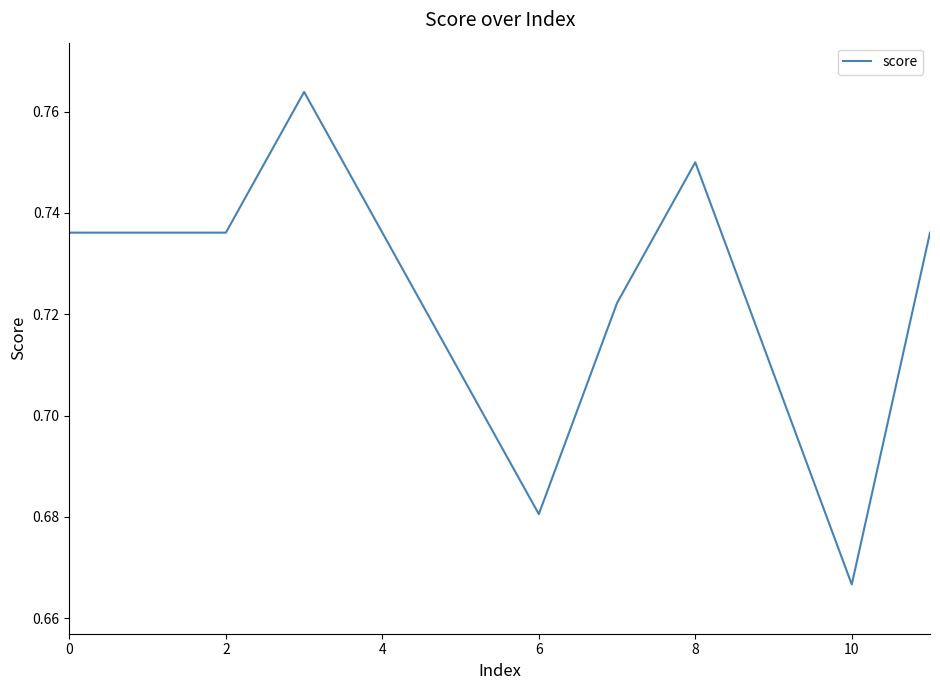

At which label is the value closest to 0?

10